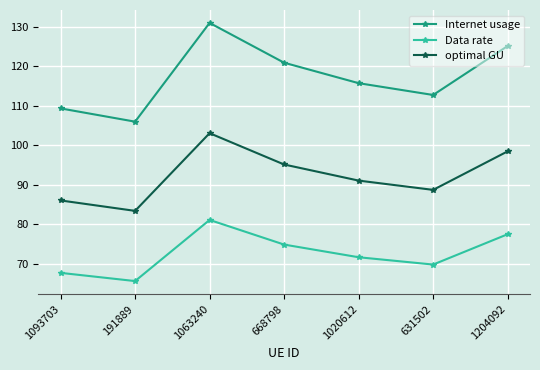

What are all the series names shown in the legend?

Internet usage, Data rate, optimal GU